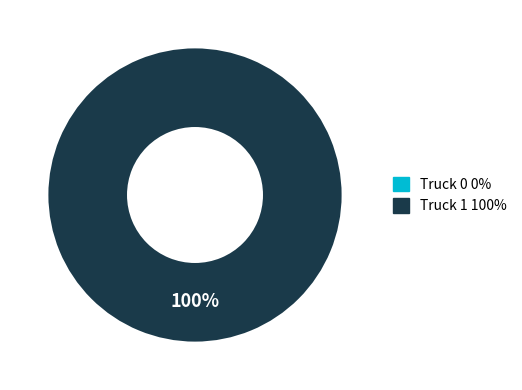

To the nearest percent, what percentage of the pie is Truck 1?

100%